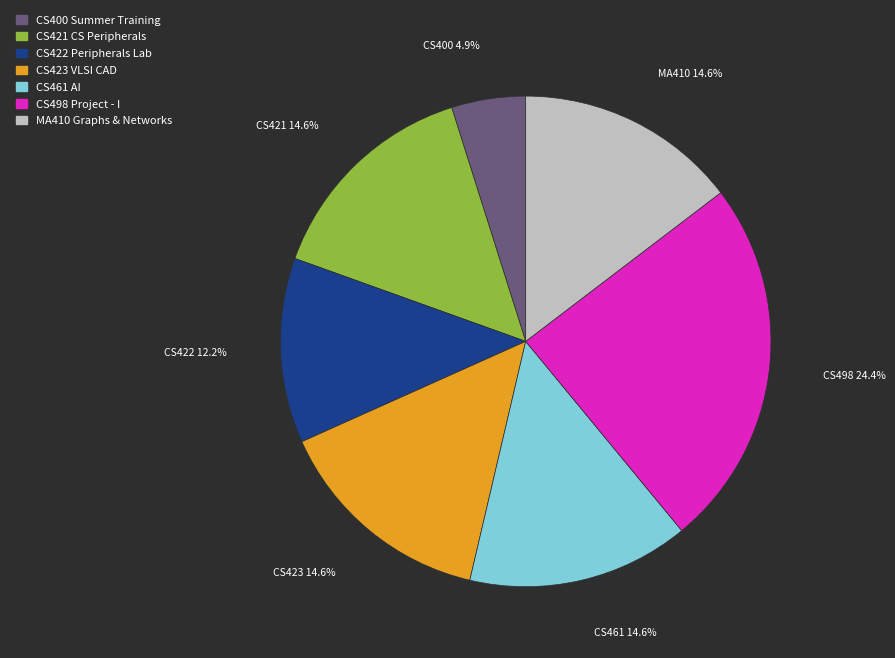

How many slices are in this pie chart?

7